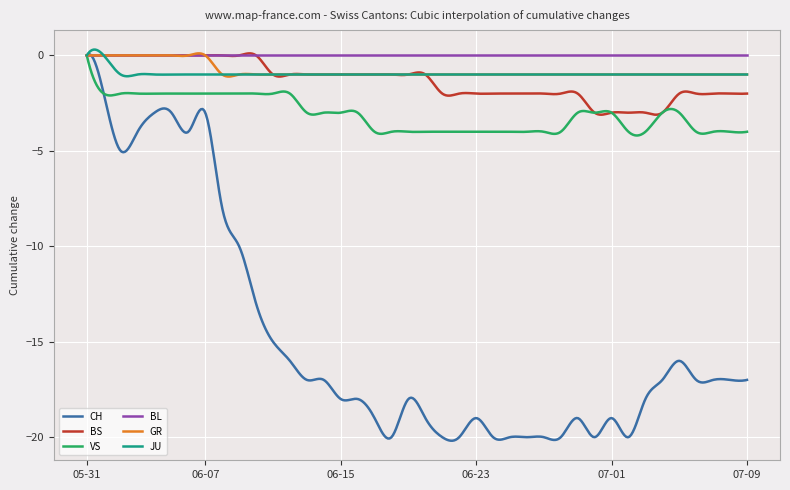

How many distinct data groups are displayed?

6